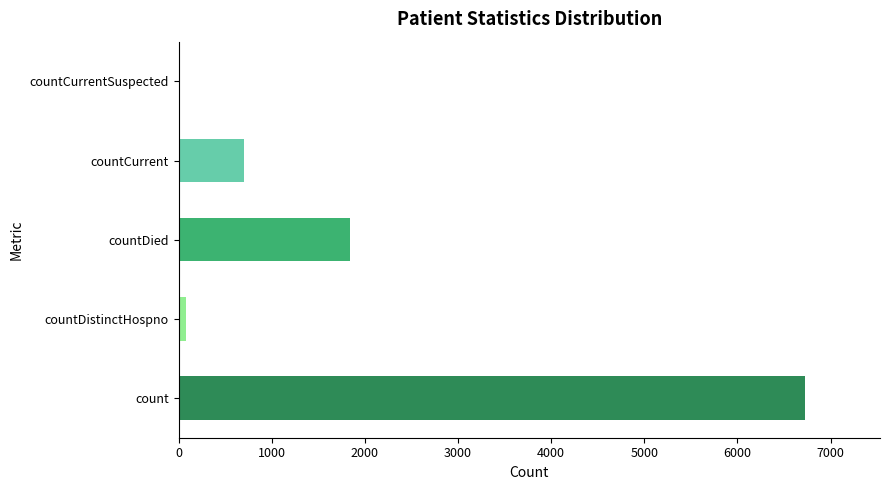

What is the sum of the values at countCurrent and countDied?

2538